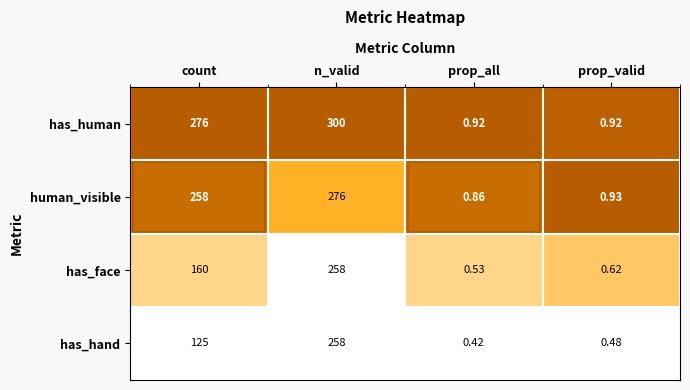

Which series has the widest spread of values?

has_human